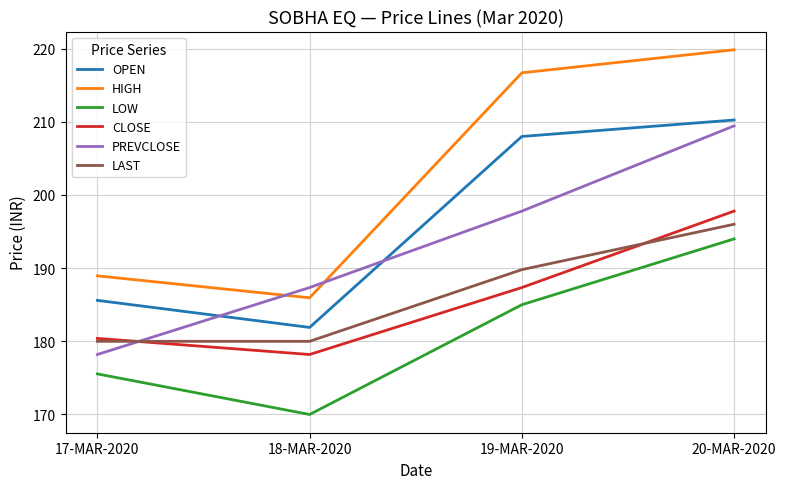

Where is the first local minimum for OPEN?

18-MAR-2020